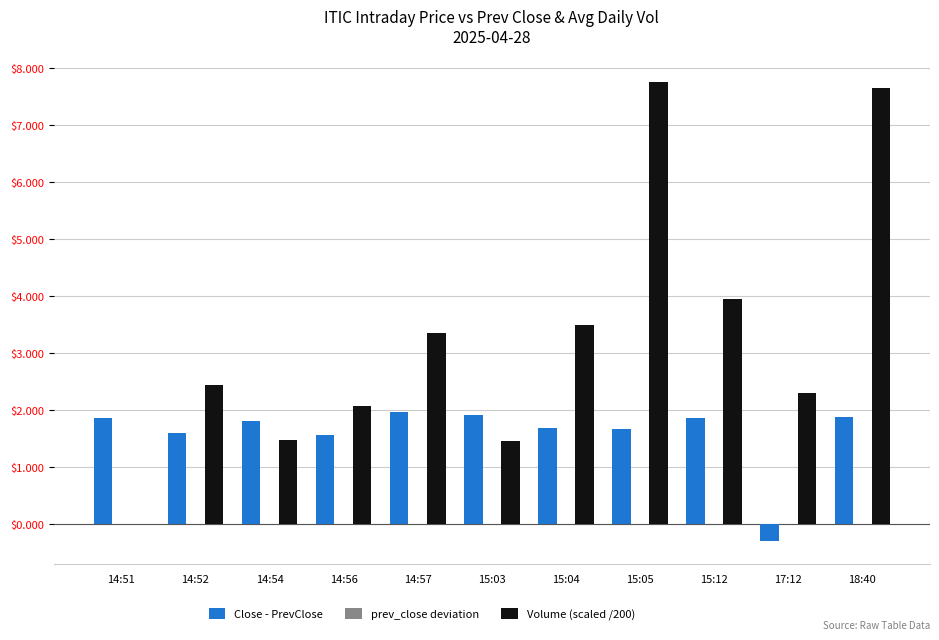

What is the difference between the Volume (scaled /200) values at 15:12 and 15:03?

2.5